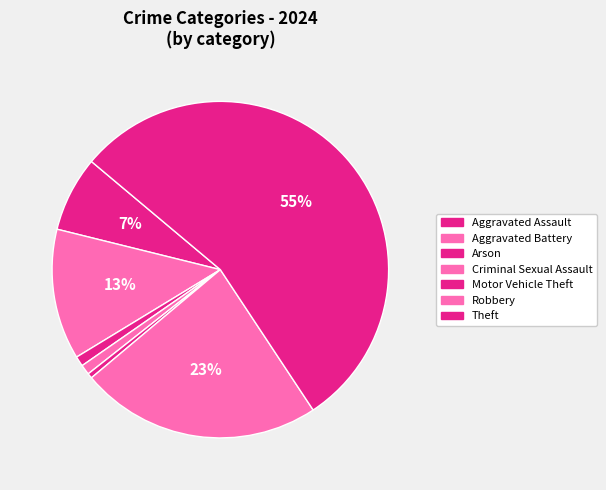

How many segments does this pie chart have?

7